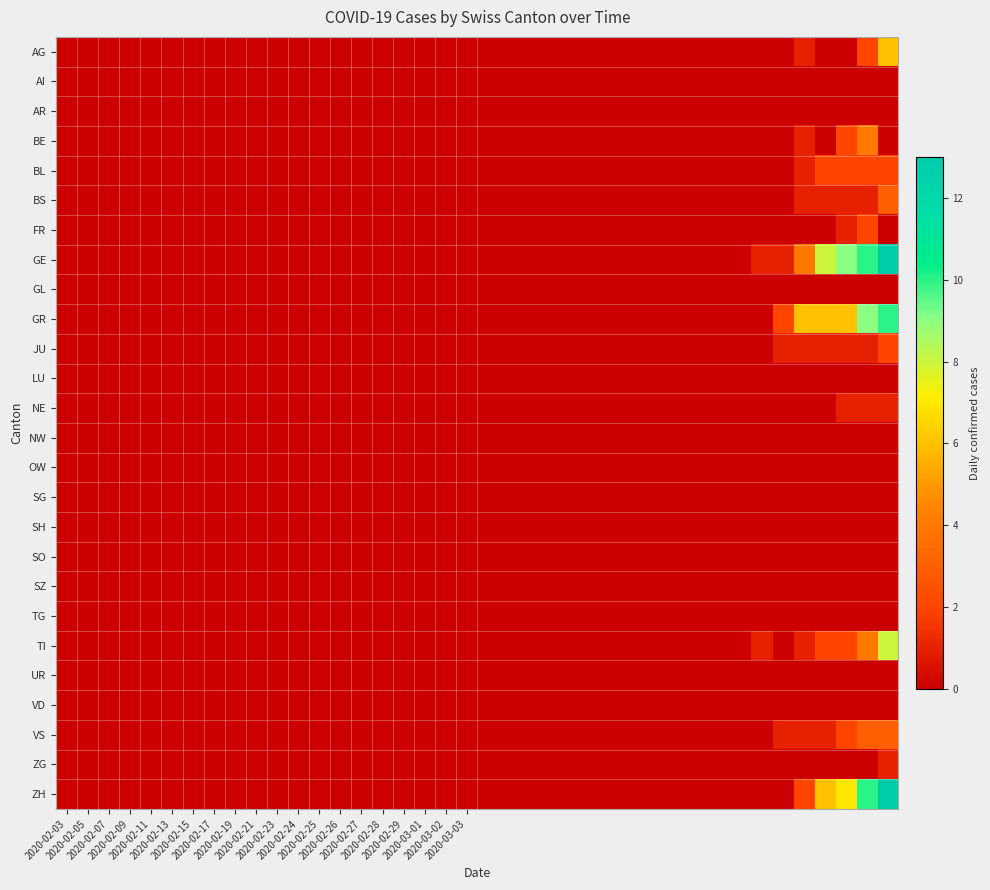

Reading right to left, what are all the values shown in this chart?

AG: 6	2	0	0	1	0	0	0	0	0	0	0	0	0	0	0	0	0	0	0	0	0	0	0	0	0	0	0	0	0	0	0	0	0	0	0	0	0	0	0
AI: 0	0	0	0	0	0	0	0	0	0	0	0	0	0	0	0	0	0	0	0	0	0	0	0	0	0	0	0	0	0	0	0	0	0	0	0	0	0	0	0
AR: 0	0	0	0	0	0	0	0	0	0	0	0	0	0	0	0	0	0	0	0	0	0	0	0	0	0	0	0	0	0	0	0	0	0	0	0	0	0	0	0
BE: 0	4	2	0	1	0	0	0	0	0	0	0	0	0	0	0	0	0	0	0	0	0	0	0	0	0	0	0	0	0	0	0	0	0	0	0	0	0	0	0
BL: 2	2	2	2	1	0	0	0	0	0	0	0	0	0	0	0	0	0	0	0	0	0	0	0	0	0	0	0	0	0	0	0	0	0	0	0	0	0	0	0
BS: 3	1	1	1	1	0	0	0	0	0	0	0	0	0	0	0	0	0	0	0	0	0	0	0	0	0	0	0	0	0	0	0	0	0	0	0	0	0	0	0
FR: 0	2	1	0	0	0	0	0	0	0	0	0	0	0	0	0	0	0	0	0	0	0	0	0	0	0	0	0	0	0	0	0	0	0	0	0	0	0	0	0
GE: 13	10	9	8	4	1	1	0	0	0	0	0	0	0	0	0	0	0	0	0	0	0	0	0	0	0	0	0	0	0	0	0	0	0	0	0	0	0	0	0
GL: 0	0	0	0	0	0	0	0	0	0	0	0	0	0	0	0	0	0	0	0	0	0	0	0	0	0	0	0	0	0	0	0	0	0	0	0	0	0	0	0
GR: 10	9	6	6	6	2	0	0	0	0	0	0	0	0	0	0	0	0	0	0	0	0	0	0	0	0	0	0	0	0	0	0	0	0	0	0	0	0	0	0
JU: 2	1	1	1	1	1	0	0	0	0	0	0	0	0	0	0	0	0	0	0	0	0	0	0	0	0	0	0	0	0	0	0	0	0	0	0	0	0	0	0
LU: 0	0	0	0	0	0	0	0	0	0	0	0	0	0	0	0	0	0	0	0	0	0	0	0	0	0	0	0	0	0	0	0	0	0	0	0	0	0	0	0
NE: 1	1	1	0	0	0	0	0	0	0	0	0	0	0	0	0	0	0	0	0	0	0	0	0	0	0	0	0	0	0	0	0	0	0	0	0	0	0	0	0
NW: 0	0	0	0	0	0	0	0	0	0	0	0	0	0	0	0	0	0	0	0	0	0	0	0	0	0	0	0	0	0	0	0	0	0	0	0	0	0	0	0
OW: 0	0	0	0	0	0	0	0	0	0	0	0	0	0	0	0	0	0	0	0	0	0	0	0	0	0	0	0	0	0	0	0	0	0	0	0	0	0	0	0
SG: 0	0	0	0	0	0	0	0	0	0	0	0	0	0	0	0	0	0	0	0	0	0	0	0	0	0	0	0	0	0	0	0	0	0	0	0	0	0	0	0
SH: 0	0	0	0	0	0	0	0	0	0	0	0	0	0	0	0	0	0	0	0	0	0	0	0	0	0	0	0	0	0	0	0	0	0	0	0	0	0	0	0
SO: 0	0	0	0	0	0	0	0	0	0	0	0	0	0	0	0	0	0	0	0	0	0	0	0	0	0	0	0	0	0	0	0	0	0	0	0	0	0	0	0
SZ: 0	0	0	0	0	0	0	0	0	0	0	0	0	0	0	0	0	0	0	0	0	0	0	0	0	0	0	0	0	0	0	0	0	0	0	0	0	0	0	0
TG: 0	0	0	0	0	0	0	0	0	0	0	0	0	0	0	0	0	0	0	0	0	0	0	0	0	0	0	0	0	0	0	0	0	0	0	0	0	0	0	0
TI: 8	4	2	2	1	0	1	0	0	0	0	0	0	0	0	0	0	0	0	0	0	0	0	0	0	0	0	0	0	0	0	0	0	0	0	0	0	0	0	0
UR: 0	0	0	0	0	0	0	0	0	0	0	0	0	0	0	0	0	0	0	0	0	0	0	0	0	0	0	0	0	0	0	0	0	0	0	0	0	0	0	0
VD: 0	0	0	0	0	0	0	0	0	0	0	0	0	0	0	0	0	0	0	0	0	0	0	0	0	0	0	0	0	0	0	0	0	0	0	0	0	0	0	0
VS: 3	3	2	1	1	1	0	0	0	0	0	0	0	0	0	0	0	0	0	0	0	0	0	0	0	0	0	0	0	0	0	0	0	0	0	0	0	0	0	0
ZG: 1	0	0	0	0	0	0	0	0	0	0	0	0	0	0	0	0	0	0	0	0	0	0	0	0	0	0	0	0	0	0	0	0	0	0	0	0	0	0	0
ZH: 13	10	7	6	2	0	0	0	0	0	0	0	0	0	0	0	0	0	0	0	0	0	0	0	0	0	0	0	0	0	0	0	0	0	0	0	0	0	0	0